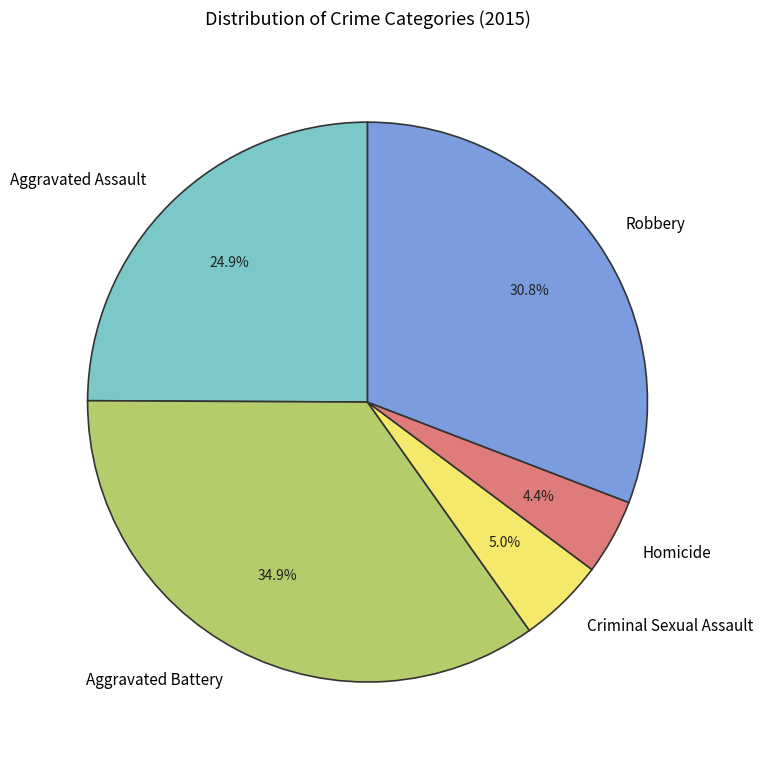

Approximately how many times larger is the value at Aggravated Assault compared to Criminal Sexual Assault?

5.0